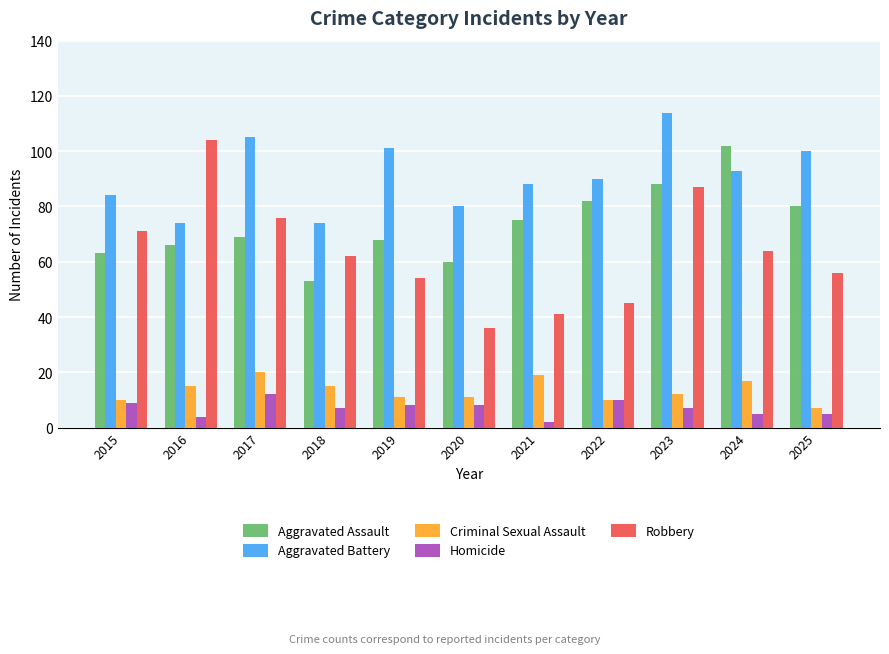

Is the value of Aggravated Battery at 2018 greater than the value of Robbery at 2023?

No